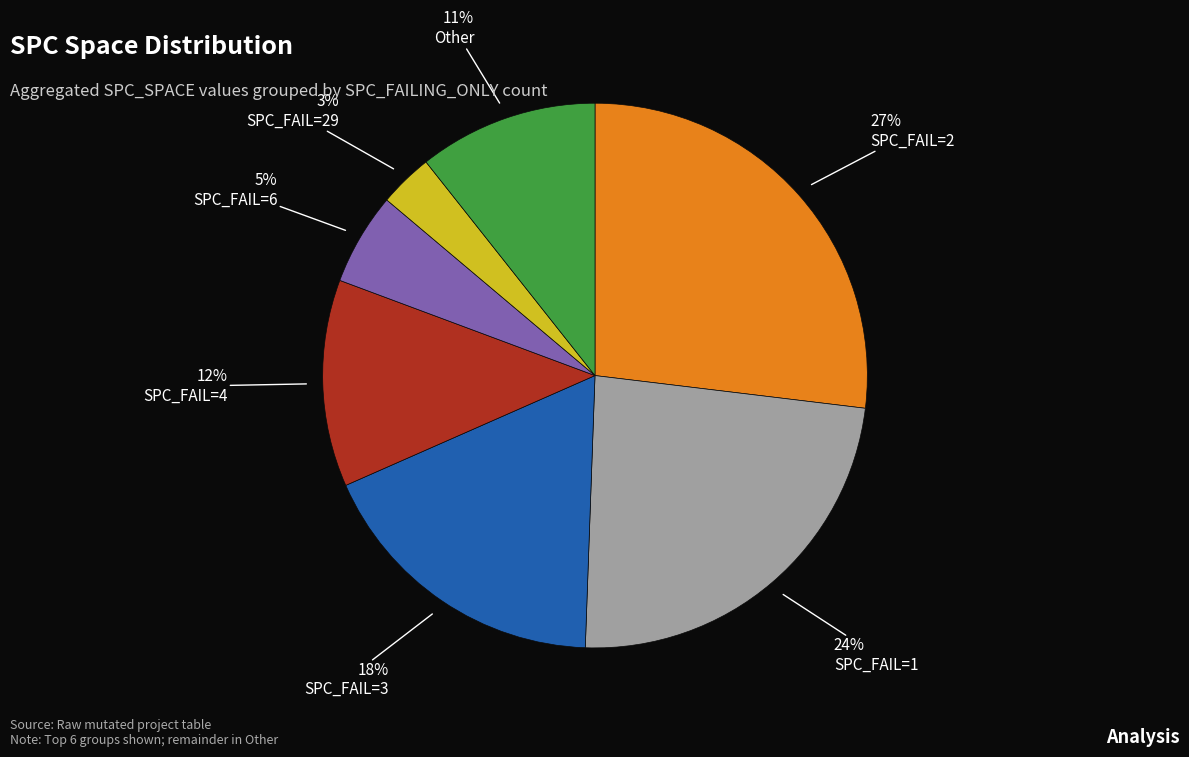

Is there any slice that represents more than half of the pie?

No